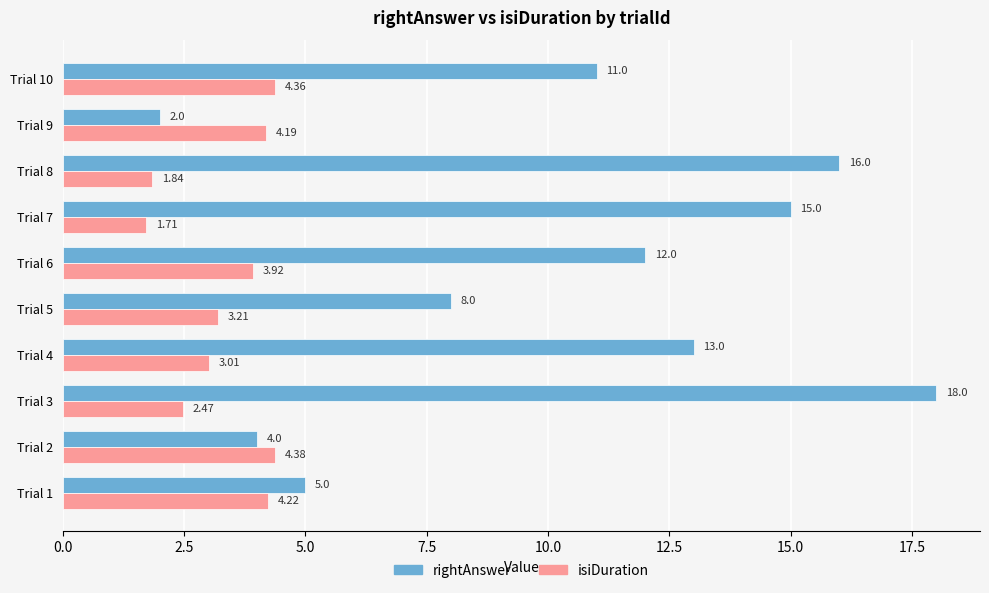

Where is rightAnswer nearest to the value 10?

Trial 10